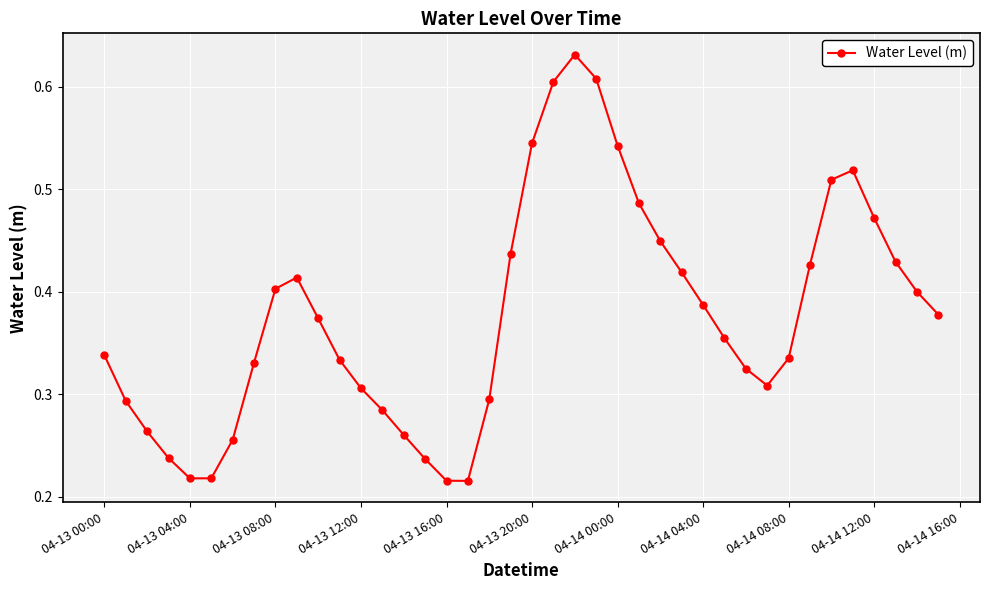

How many interior local valleys (lower than both neighbors) does the data have?

3